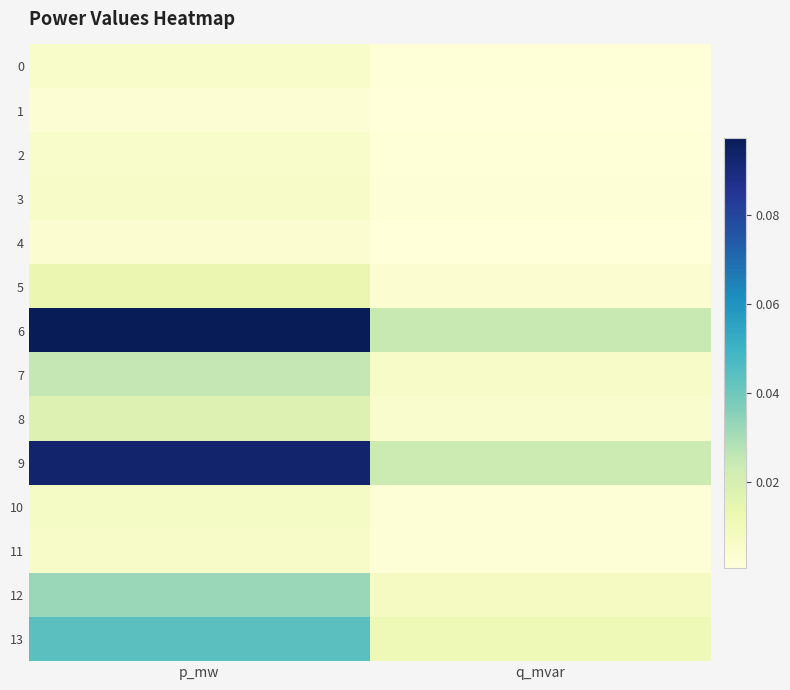

Which series has the largest range (max minus min)?

6